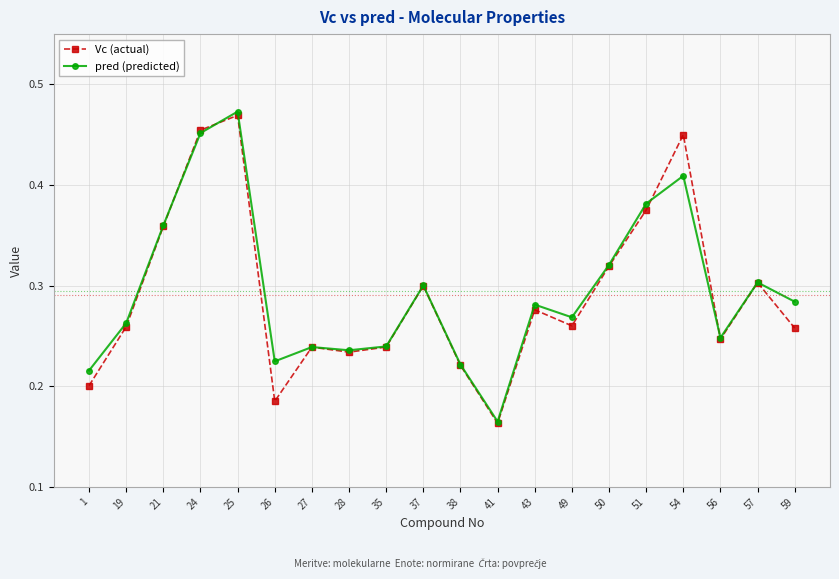

How many lines are shown in the chart?

2